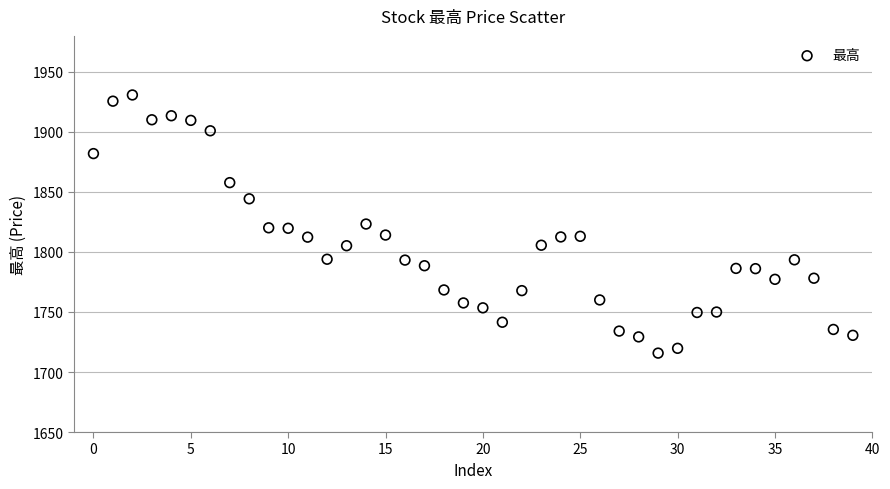

How many data points are displayed?

40